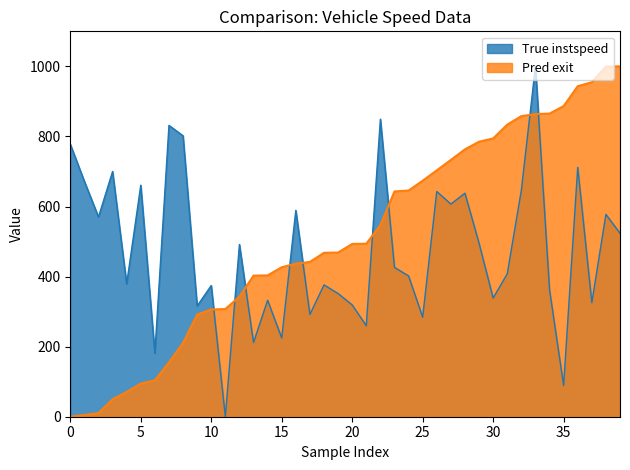

Does the chart have visible grid lines?

No